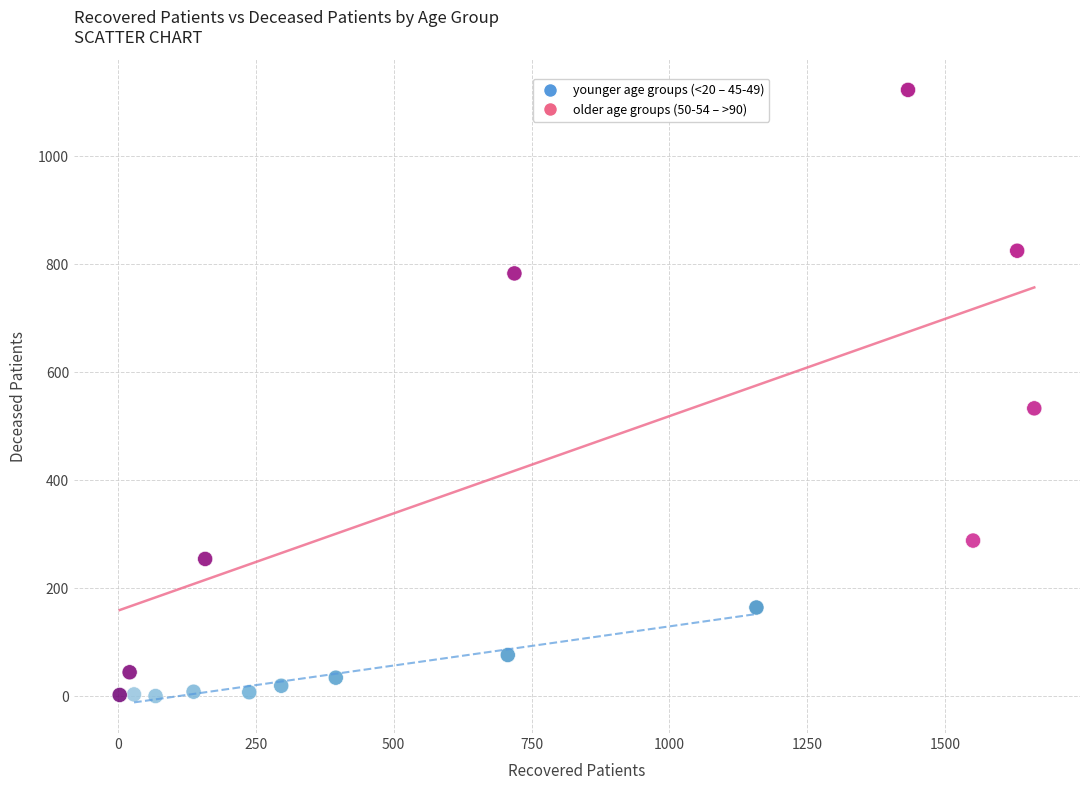

What are all the series names shown in the legend?

younger age groups (<20 – 45-49), older age groups (50-54 – >90)